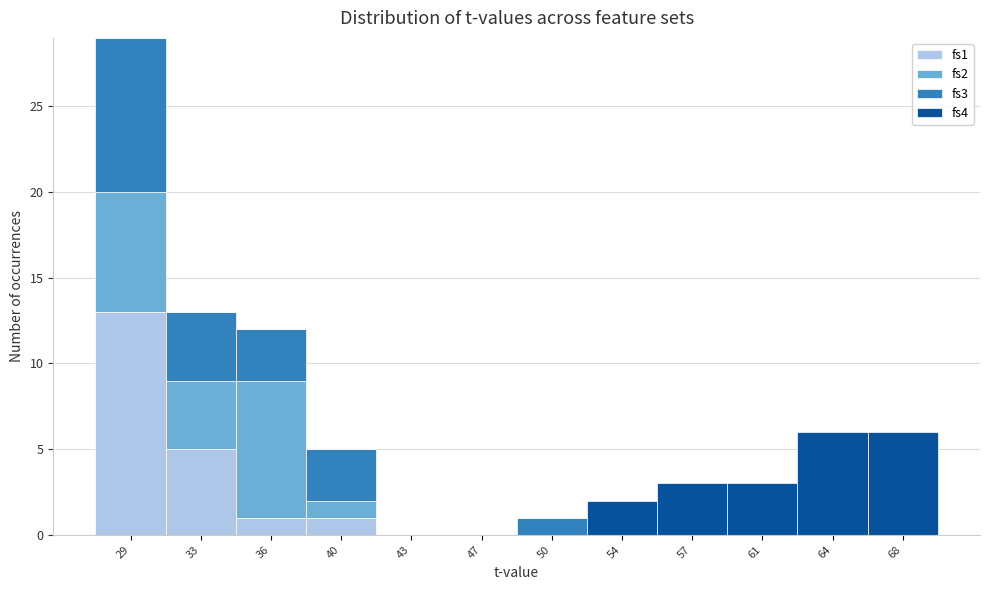

What is the total value across all series at 57?

3